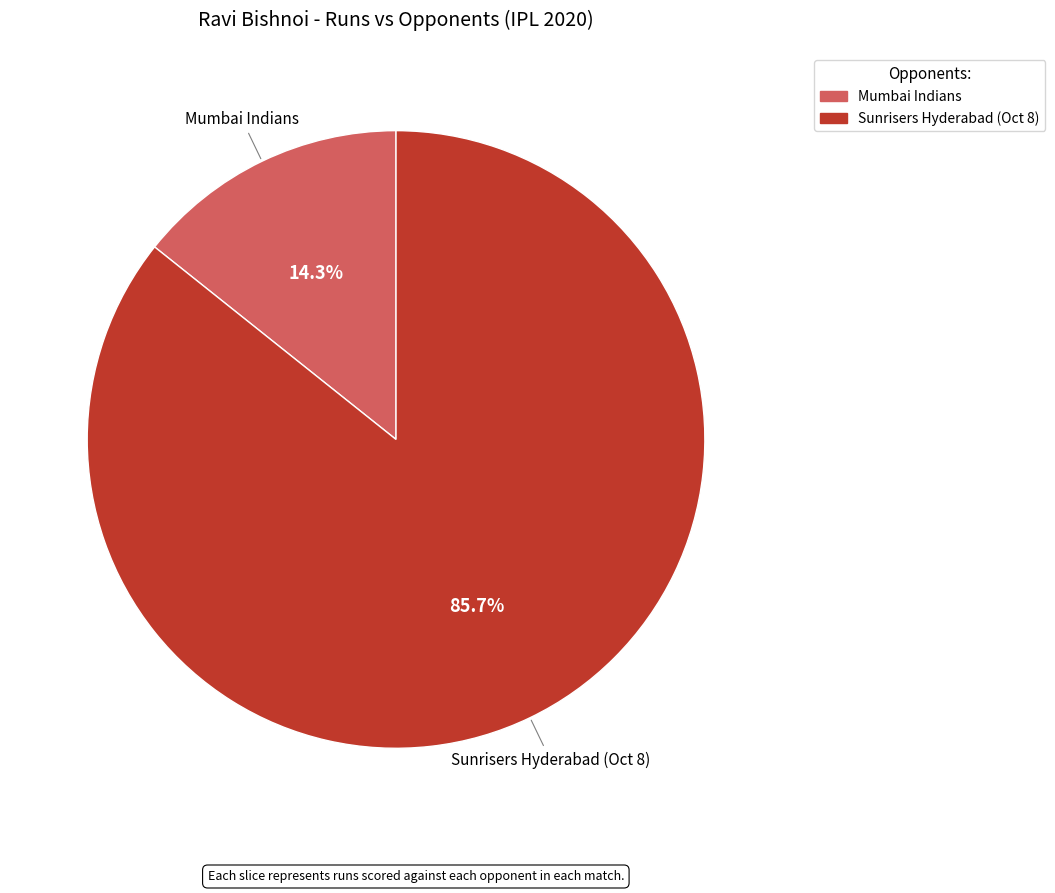

How many slices are in this pie chart?

2